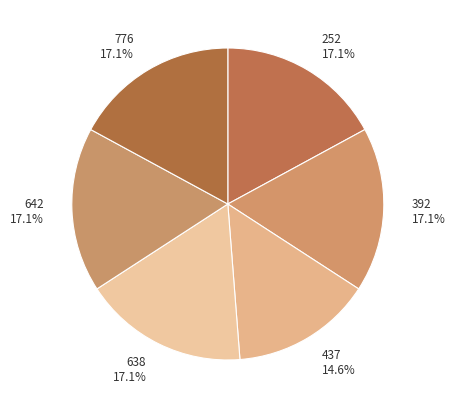

What portion of the pie excludes 392?

82.9%